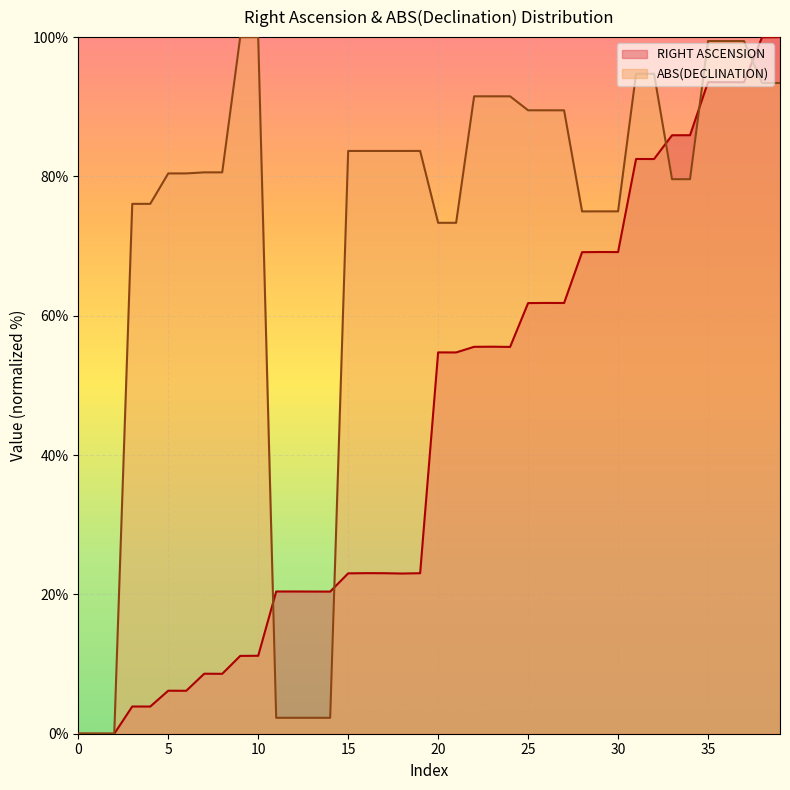

List the series in order of their peak value, lowest first.

RIGHT ASCENSION, ABS(DECLINATION)